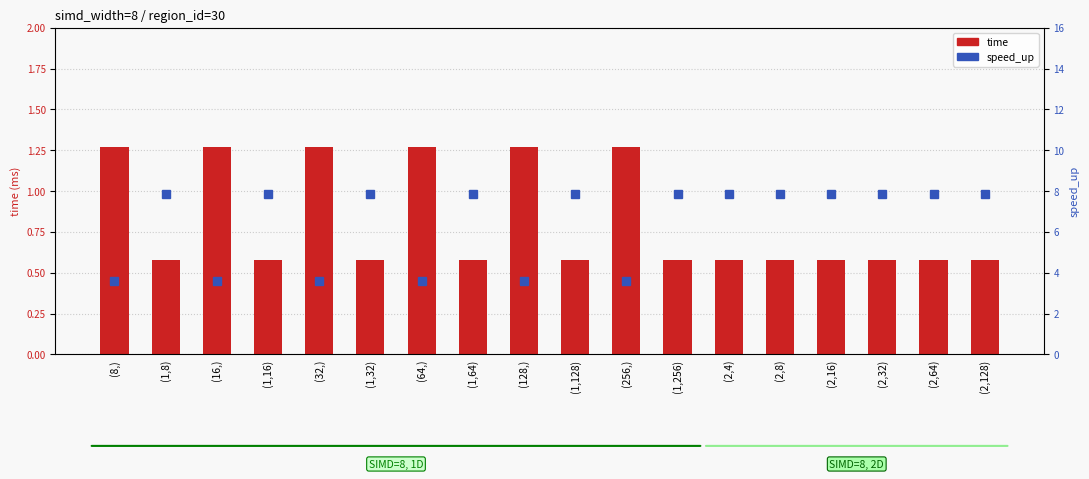

True or false: speed_up has a value of 3.6 at (128,).

True